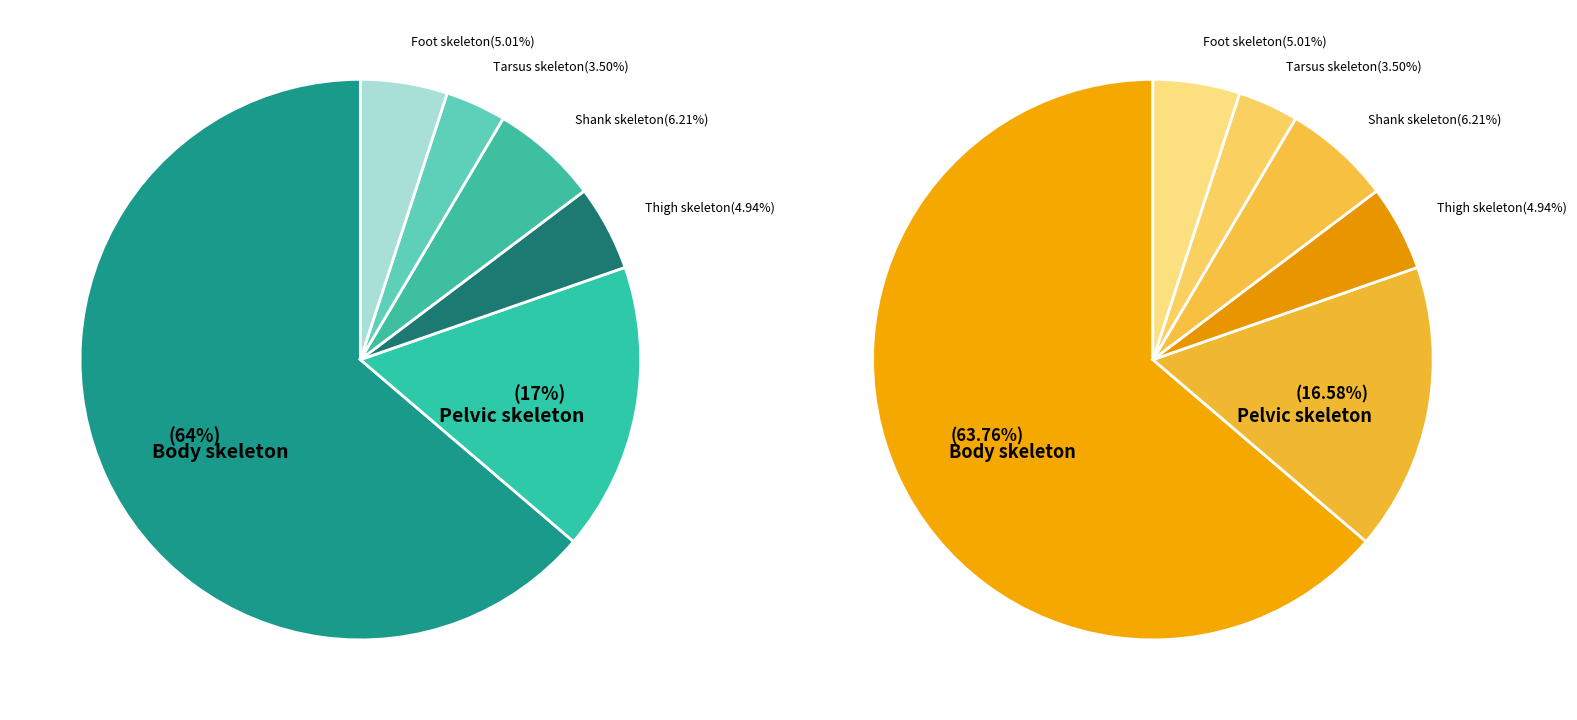

To the nearest percent, what is the difference between the largest and smallest slice percentages?

60%